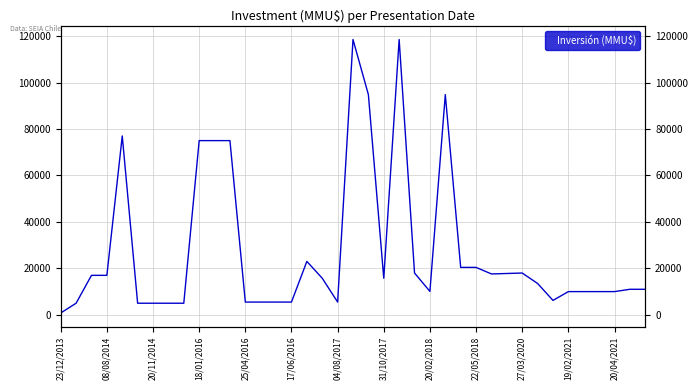

True or false: the data shows 7568 at 20/02/2018.

False